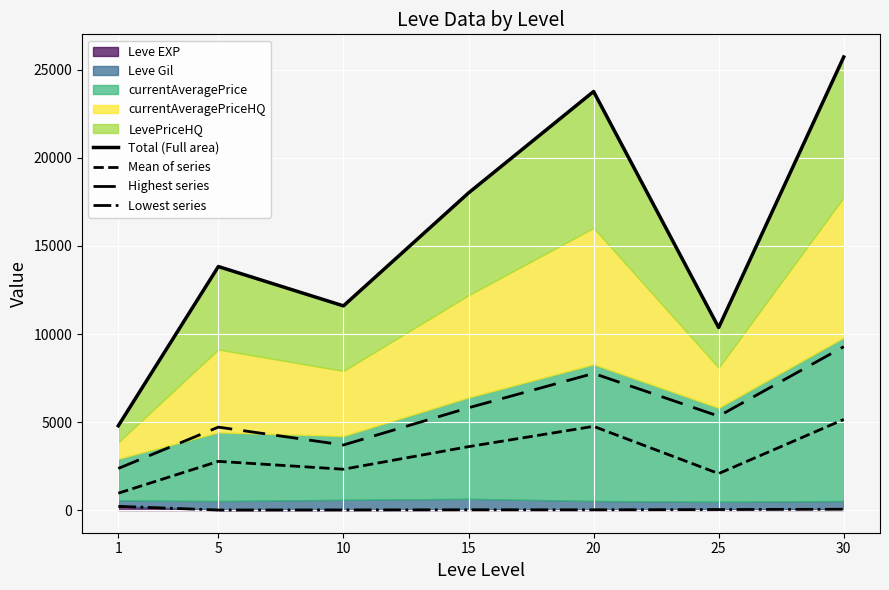

At which label does Highest series first exceed 5334?

15